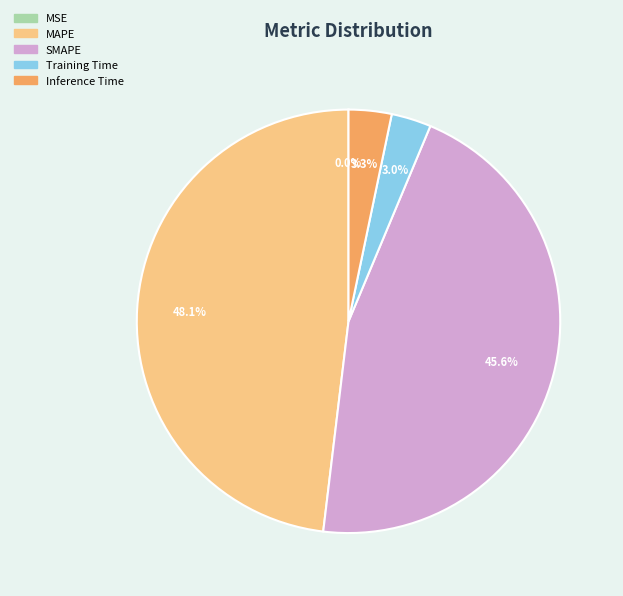

What is the total percentage of Inference Time and Training Time?

6.3%